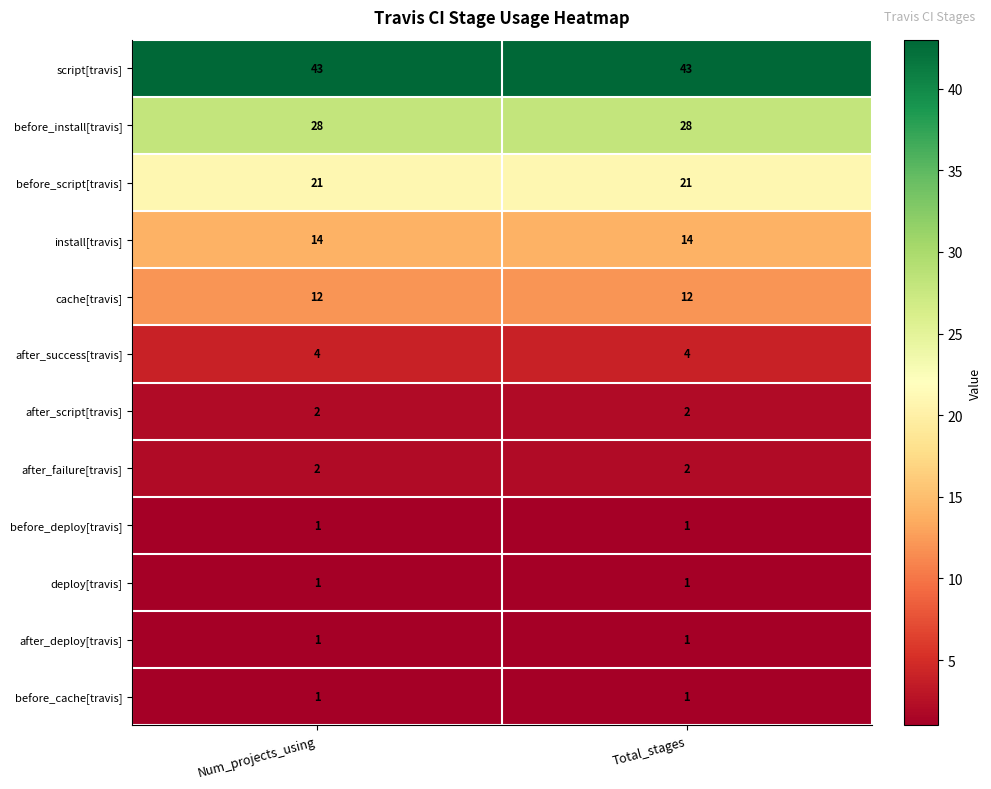

What is the total value across all series at Num_projects_using?

130